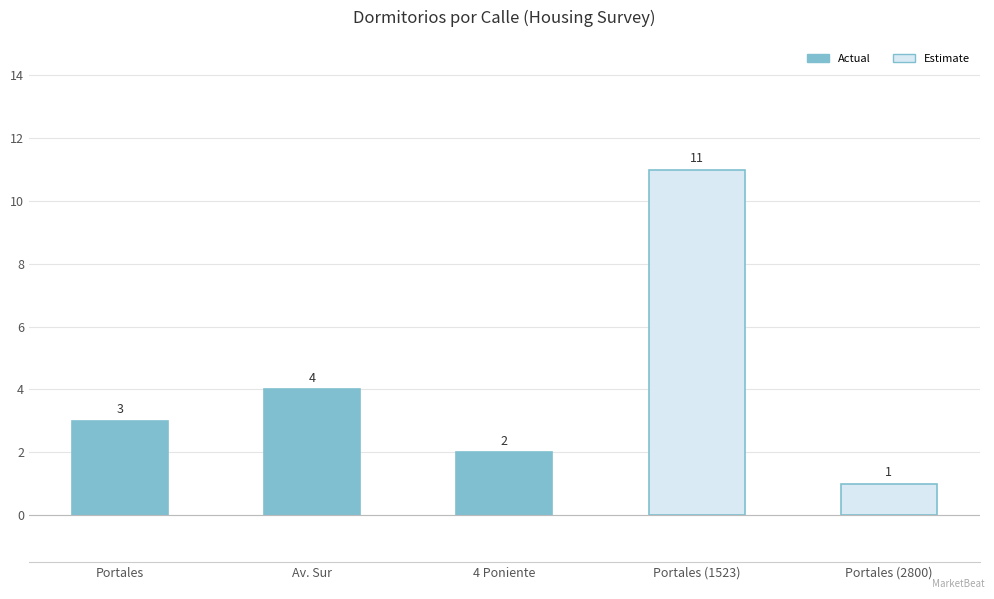

Reading right to left, what are all the values shown in this chart?

Portales (2800)=1	Portales (1523)=11	4 Poniente=2	Av. Sur=4	Portales=3